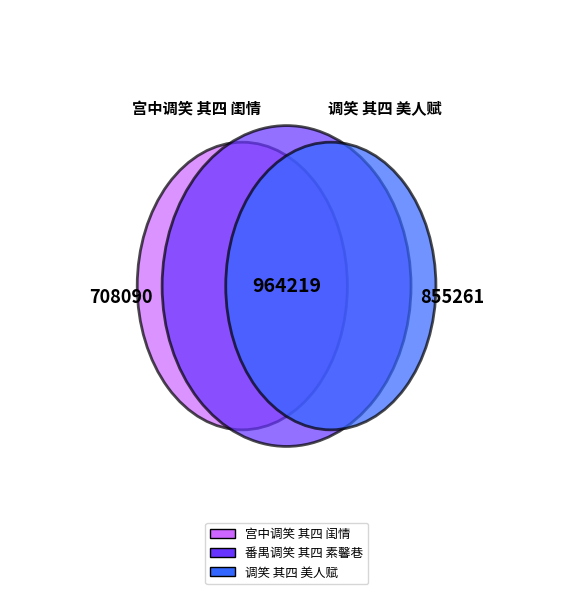

How many slices are in this pie chart?

3